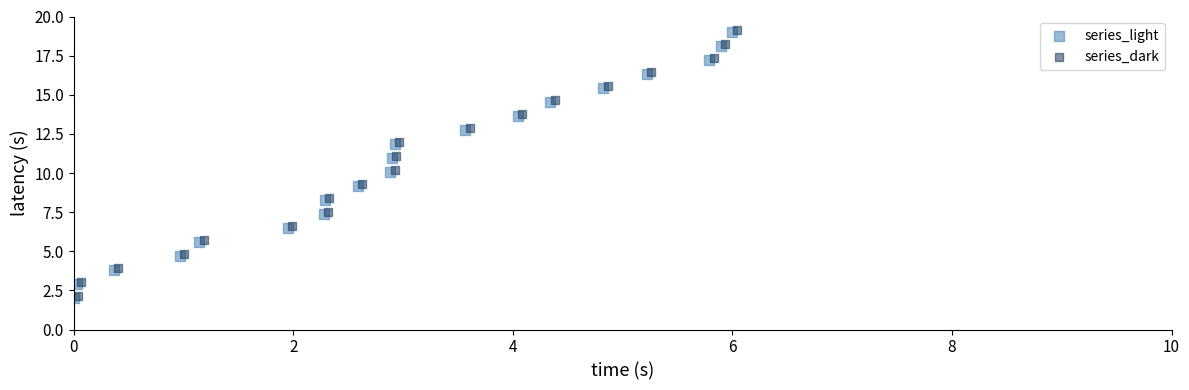

What are all the series names shown in the legend?

series_light, series_dark